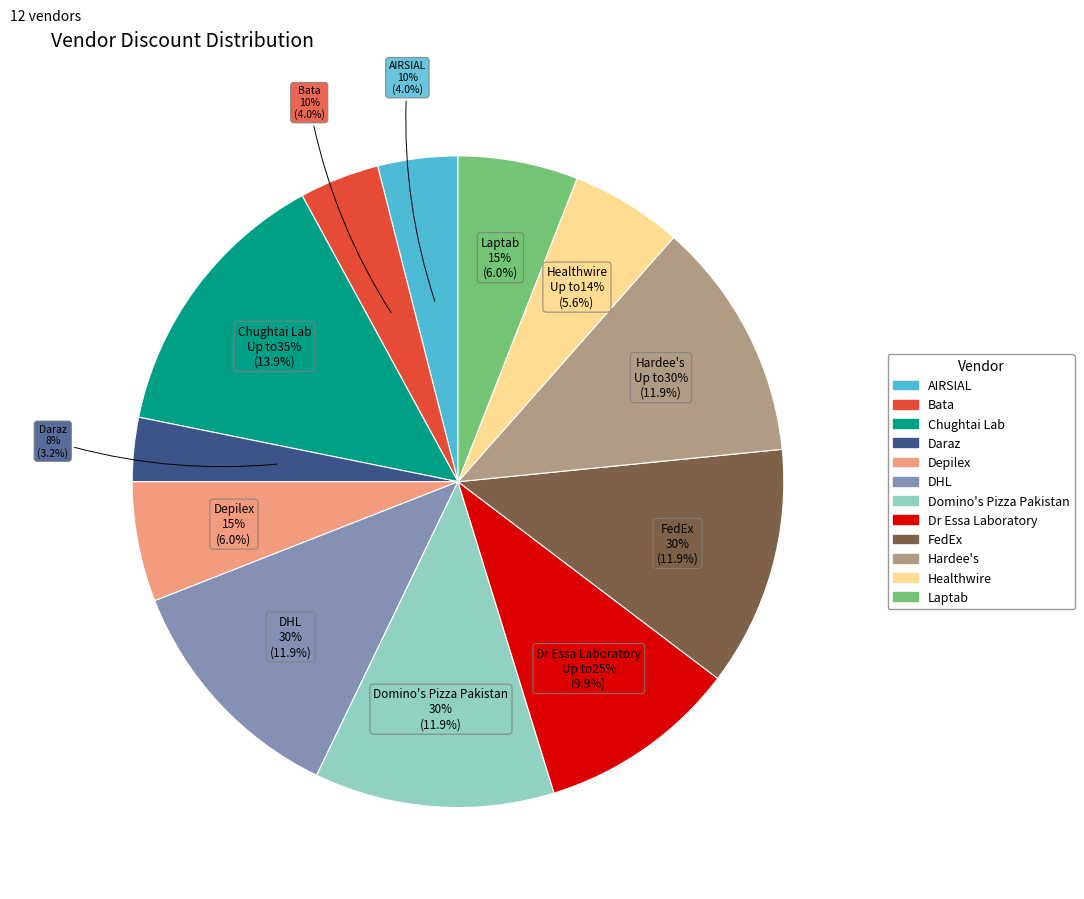

Is it true that discount_values is 11% of the pie?

False